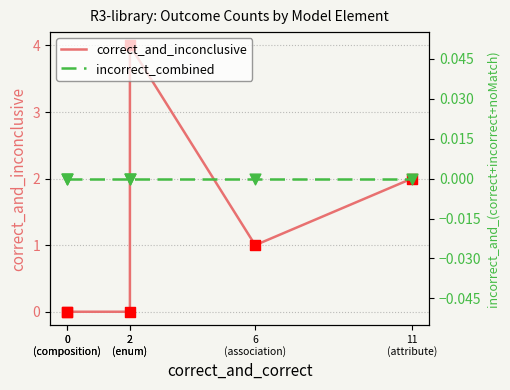

Which series contains the highest Y value?

correct_and_inconclusive